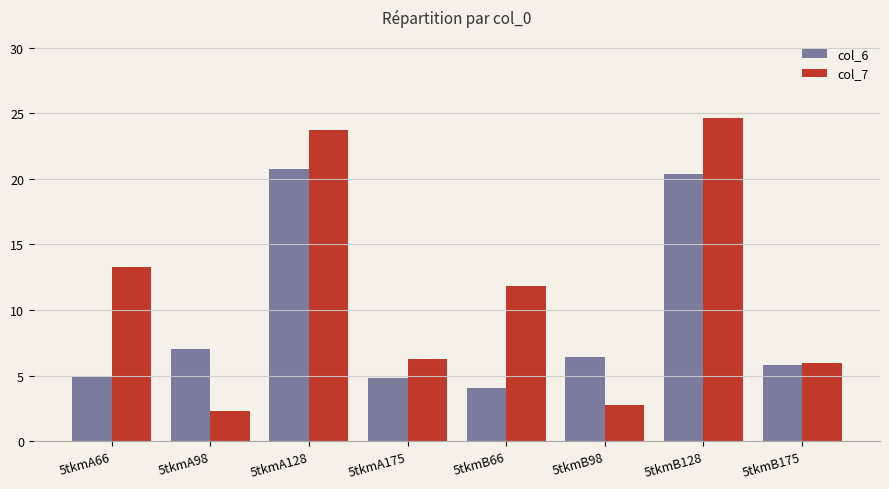

Between 5tkmA128 and 5tkmB175, which series saw the biggest shift?

col_7